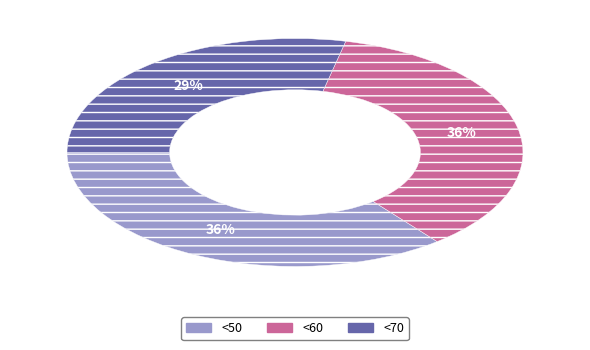

To the nearest percent, what is the difference between the largest and smallest slice percentages?

7%